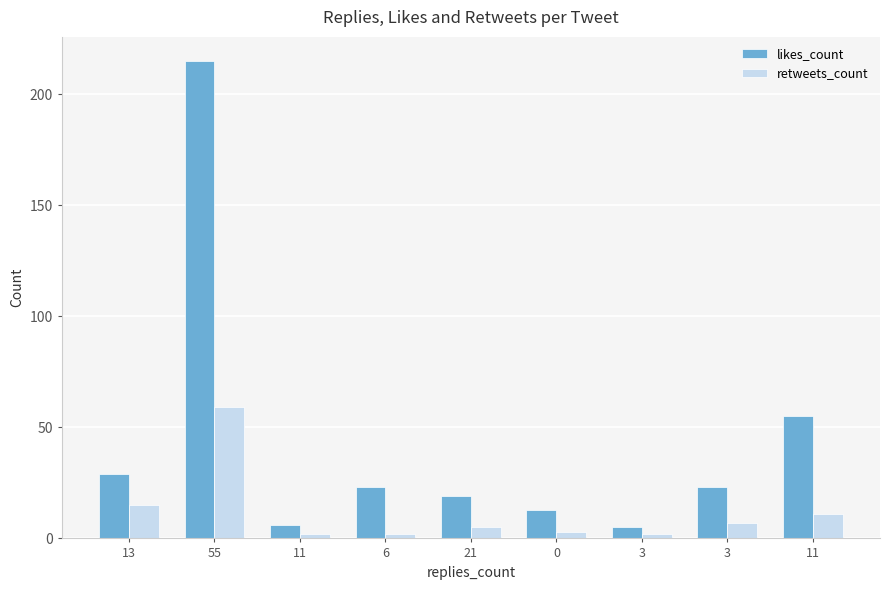

Rank the categories by retweets_count value from highest to lowest.

55, 13, 11, 3, 21, 0, 11, 6, 3